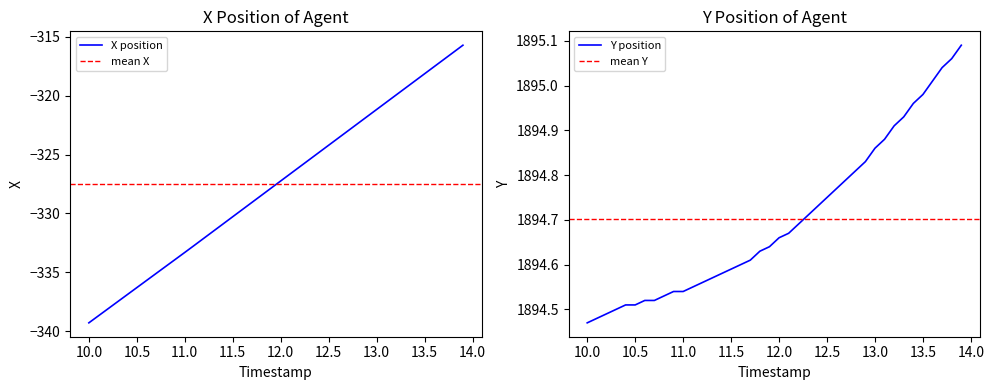

True or false: X position has a value of -330.3 at 11.5.

True